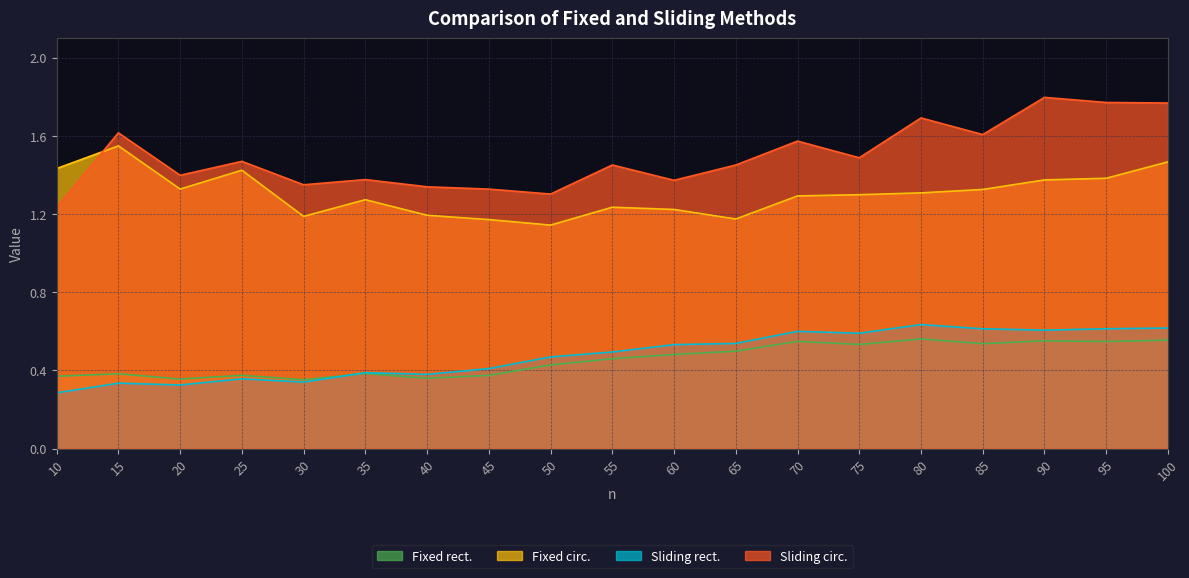

Rank the categories by Fixed rect. value from highest to lowest.

80, 100, 90, 70, 95, 85, 75, 65, 60, 55, 50, 35, 15, 45, 25, 10, 40, 20, 30